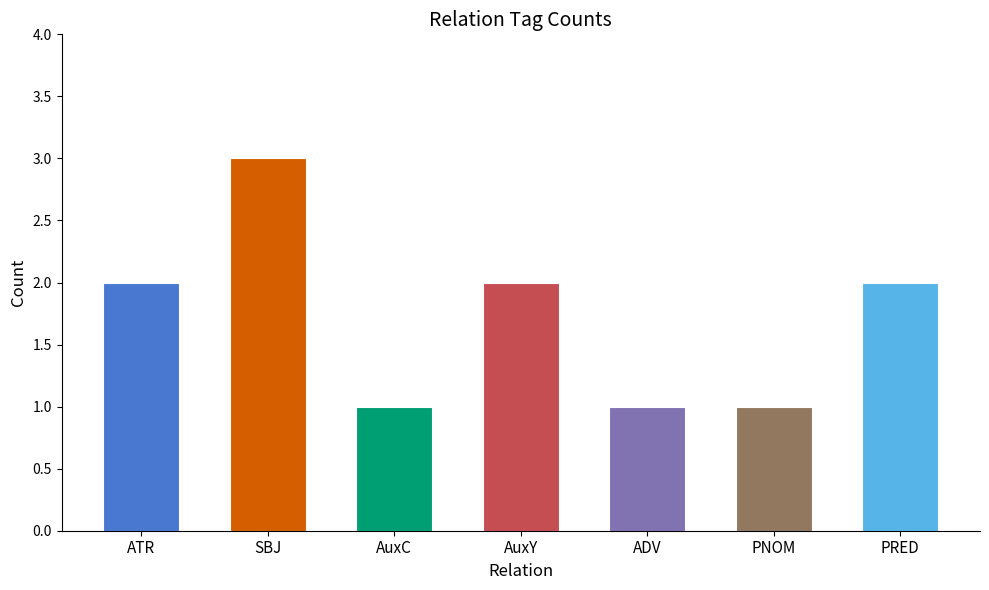

What is the label of the 2nd bar from the left?

SBJ